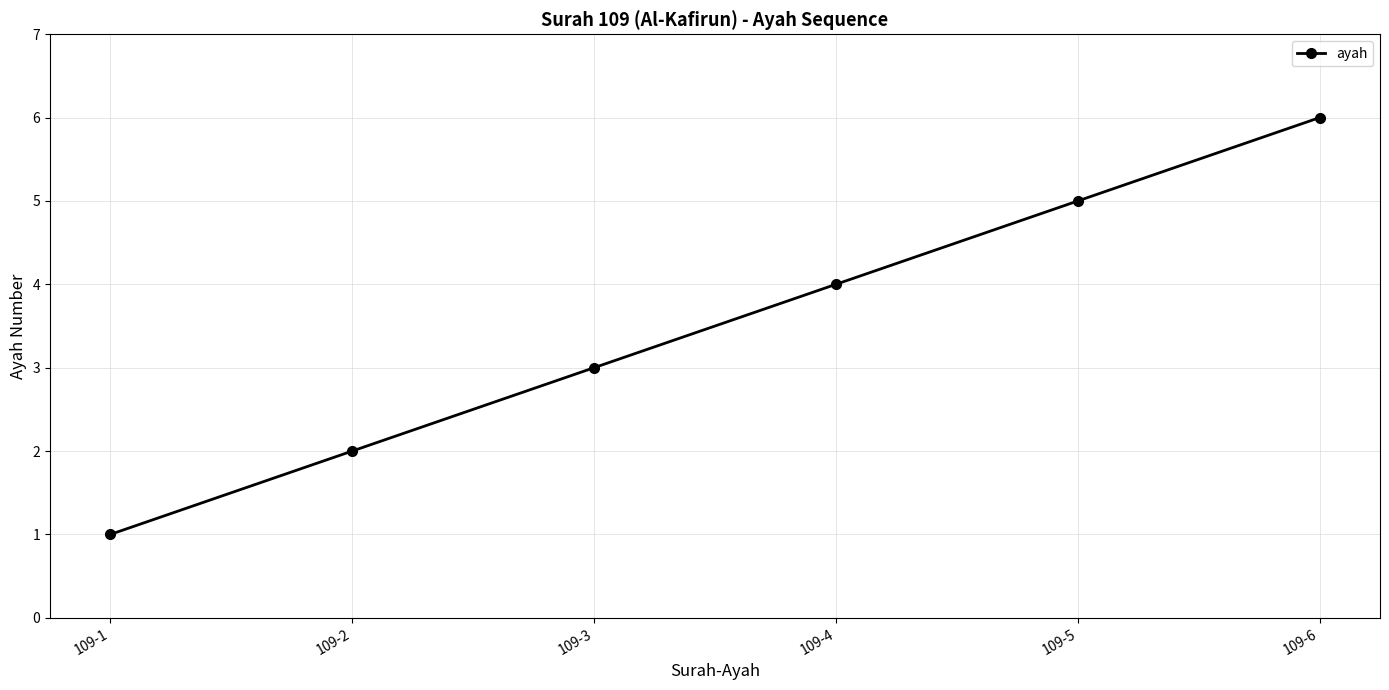

How many categories are shown in the chart?

6